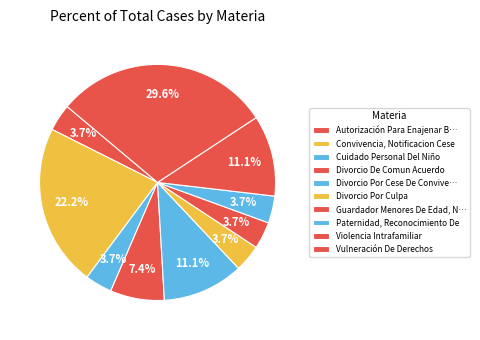

Is it true that Divorcio De Comun Acuerdo is 1% of the pie?

False